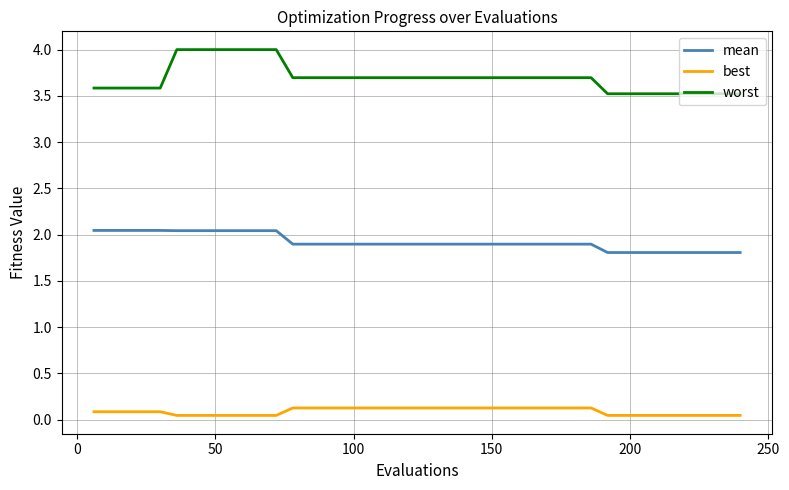

What is the greatest value displayed?

4.0